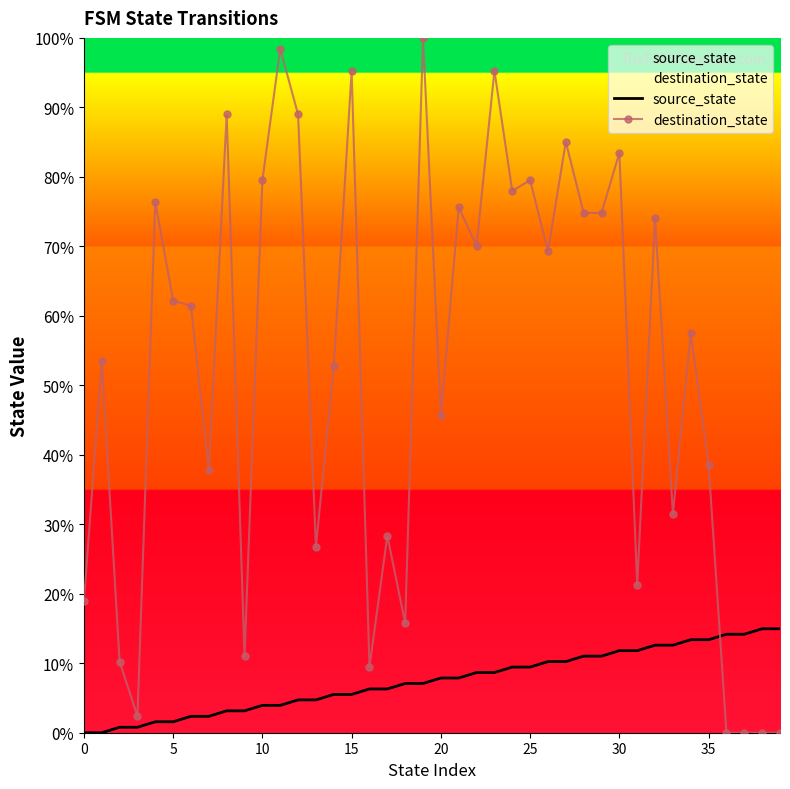

Reading left to right, list all the values displayed in this chart.

source_state: 0.0	0.0	0.8	0.8	1.6	1.6	2.4	2.4	3.1	3.1	3.9	3.9	4.7	4.7	5.5	5.5	6.3	6.3	7.1	7.1	7.9	7.9	8.7	8.7	9.4	9.4	10.2	10.2	11.0	11.0	11.8	11.8	12.6	12.6	13.4	13.4	14.2	14.2	15.0	15.0
destination_state: 18.9	53.5	10.2	2.4	76.4	62.2	61.4	37.8	89.0	11.0	79.5	98.4	89.0	26.8	52.8	95.3	9.4	28.3	15.7	100.0	45.7	75.6	70.1	95.3	78.0	79.5	69.3	85.0	74.8	74.8	83.5	21.3	74.0	31.5	57.5	38.6	0.0	0.0	0.0	0.0